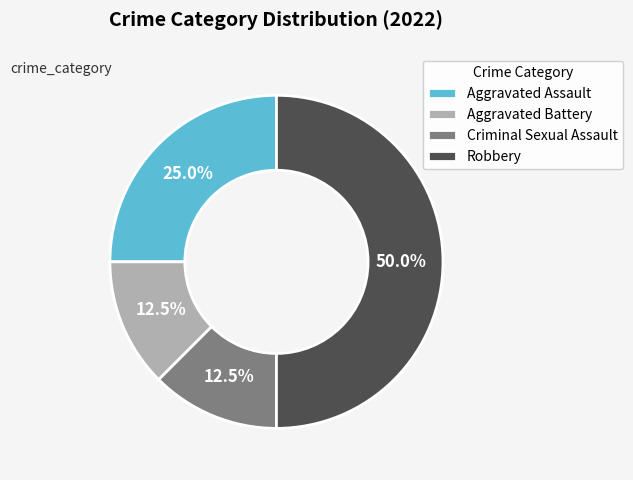

Count the number of slices in the pie.

4